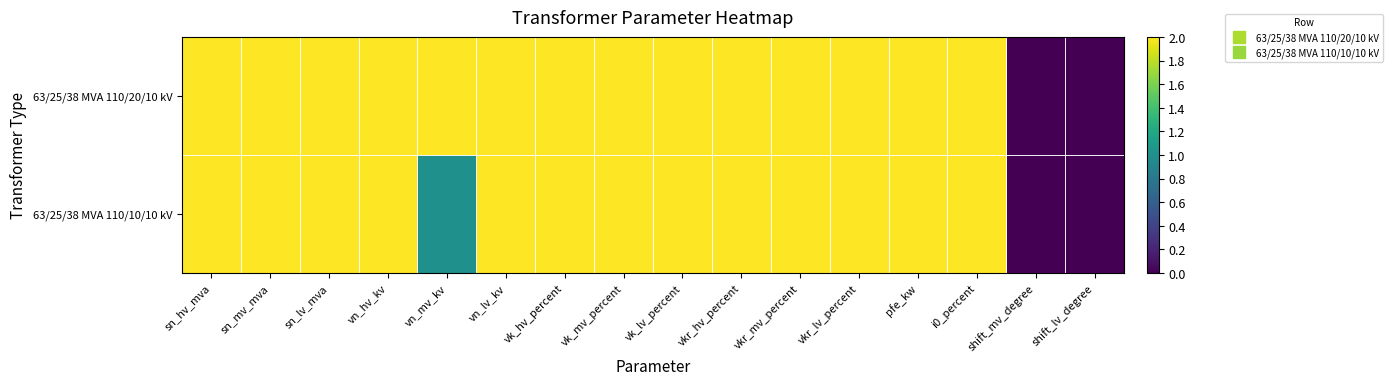

Which series has the largest total across all categories?

63/25/38 MVA 110/20/10 kV